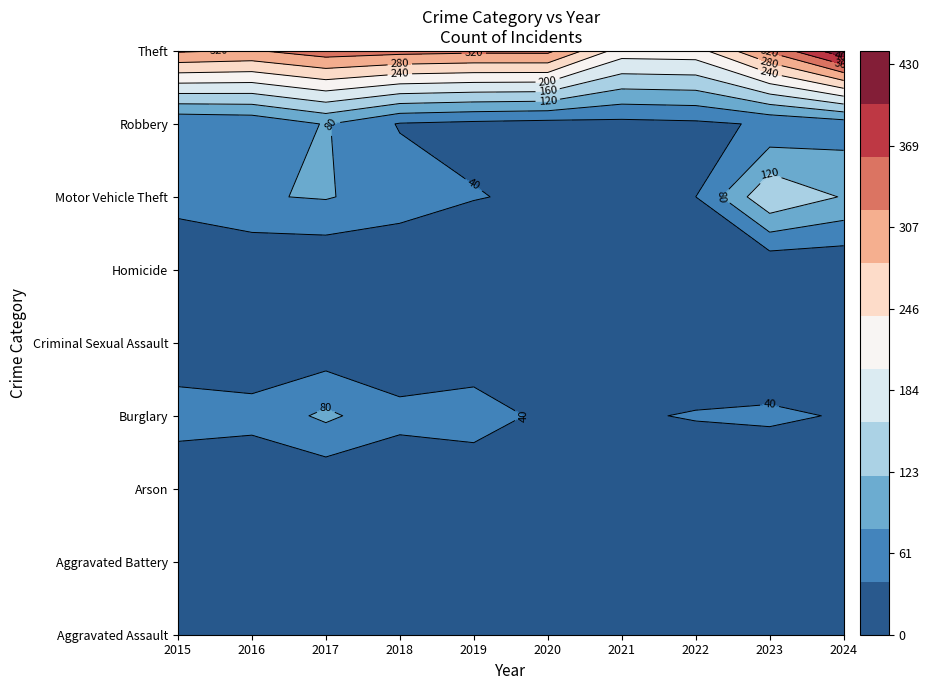

True or false: Burglary has a value of 70 at 2018.

False